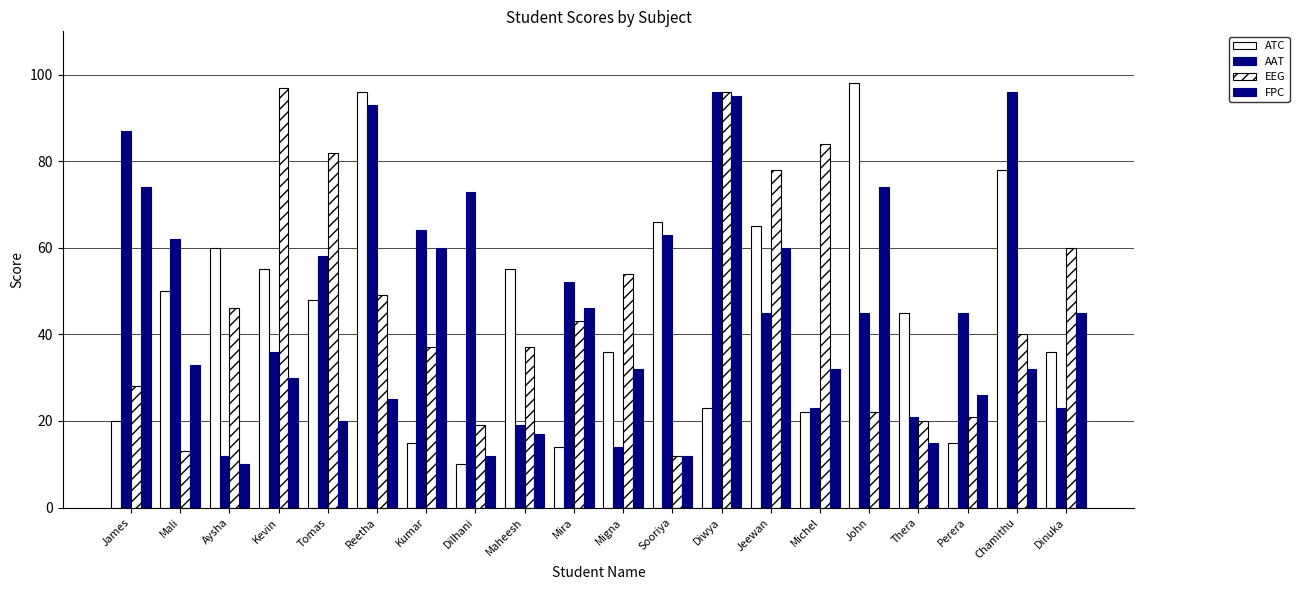

What is the spread (max minus min) of values at Michel?

62